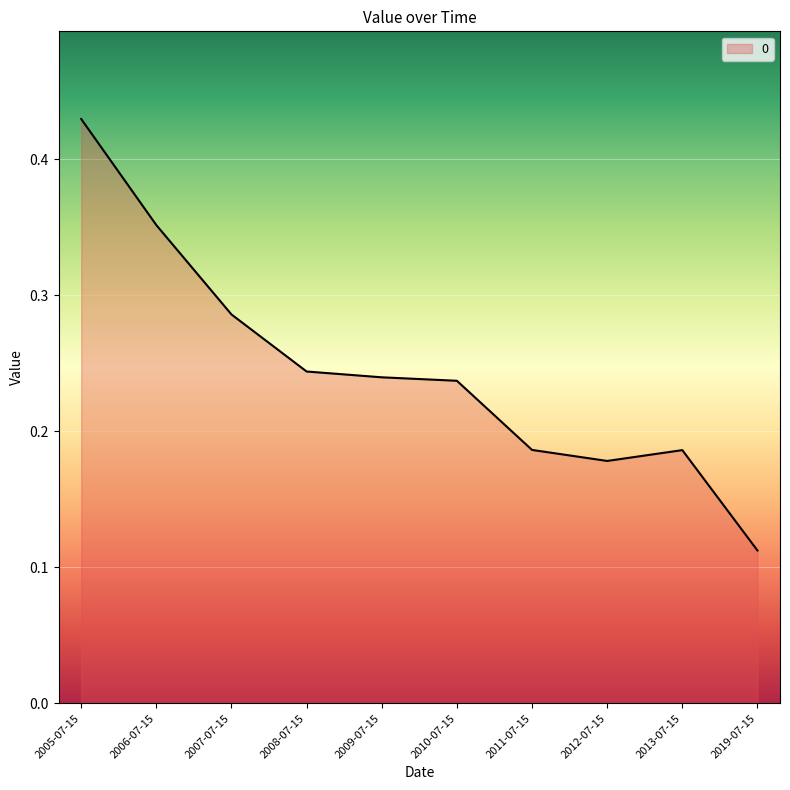

Which has a higher value, 2009-07-15 or 2012-07-15?

2009-07-15